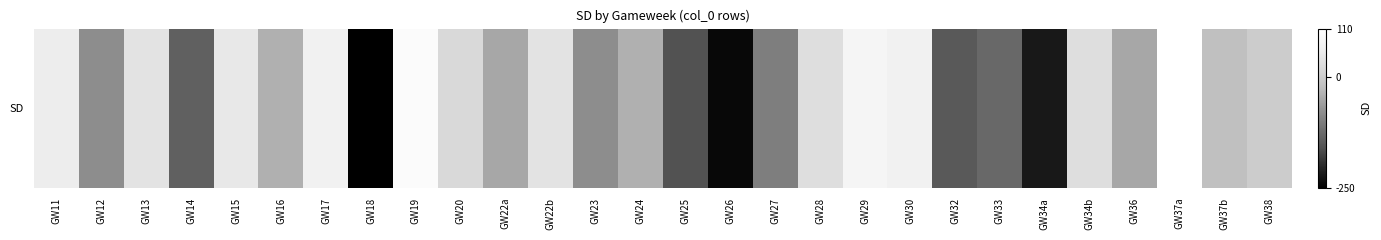

Reading right to left, transcribe all the data shown in this chart.

0	-20	110	-50	30	-220	-130	-150	70	80	30	-100	-240	-160	-40	-80	40	-50	20	100	-250	70	-40	50	-140	40	-80	60